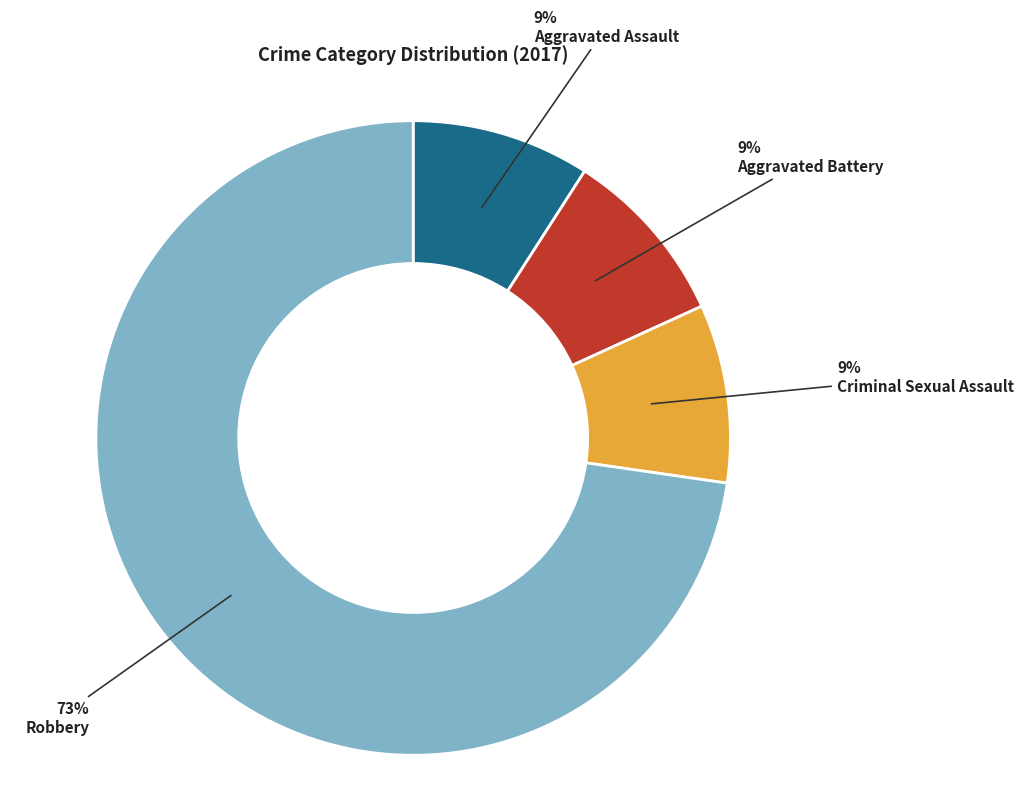

What percentage is the Criminal Sexual Assault slice, to the nearest percent?

9%